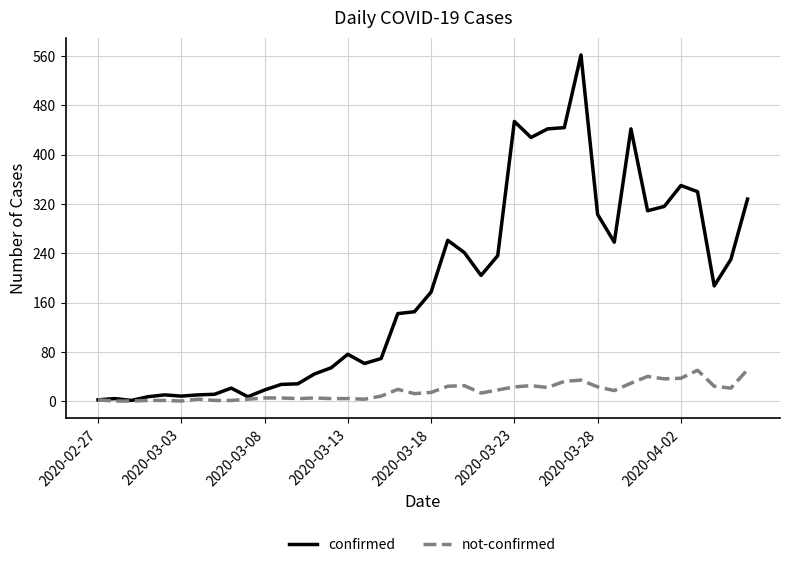

Rank the series by their average value, from highest to lowest.

confirmed, not-confirmed